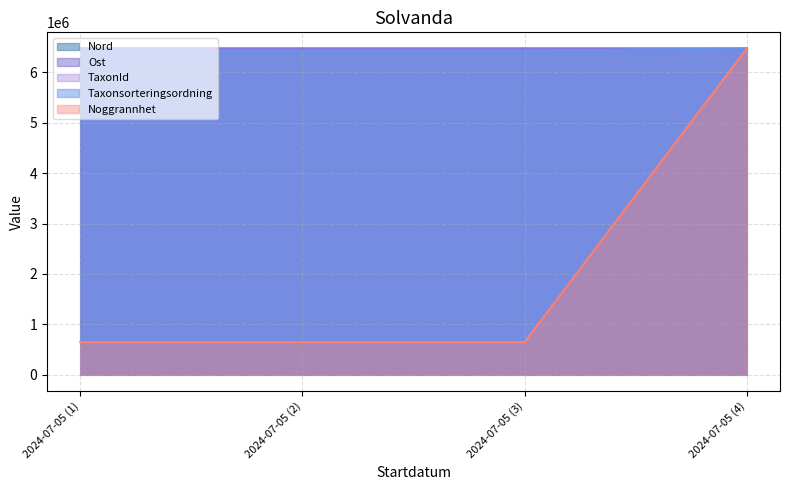

What is the value of the Noggrannhet point at the 3rd from the left?

646712.1